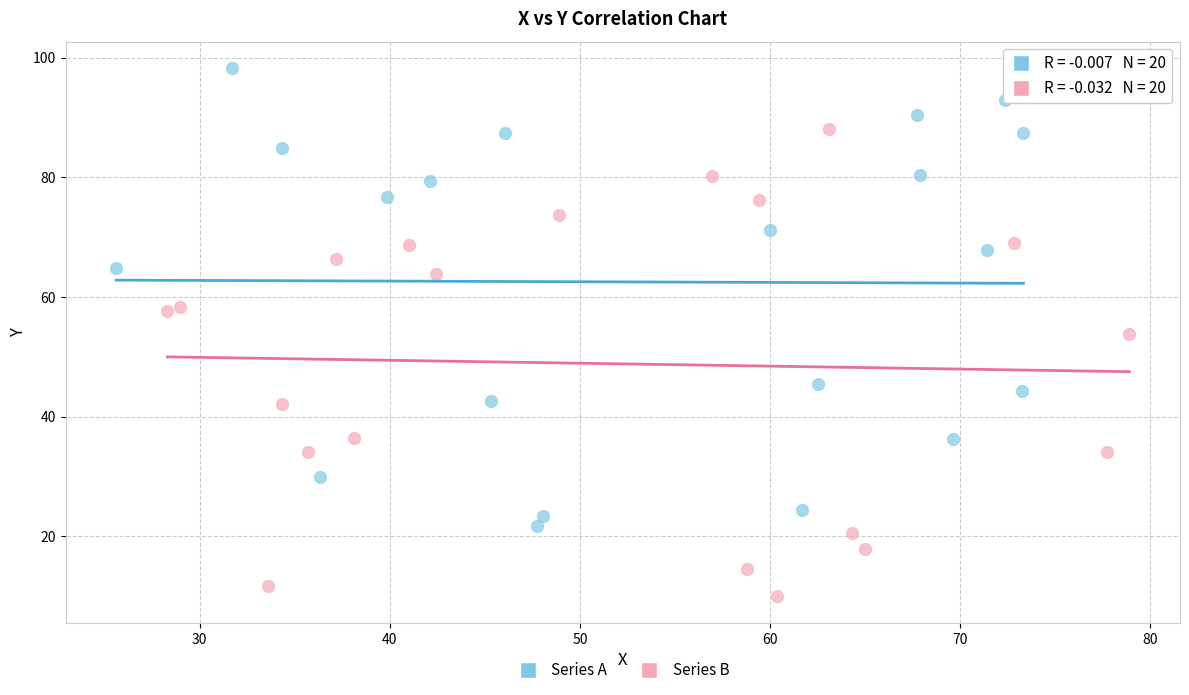

Which series reaches the minimum Y coordinate?

Series B